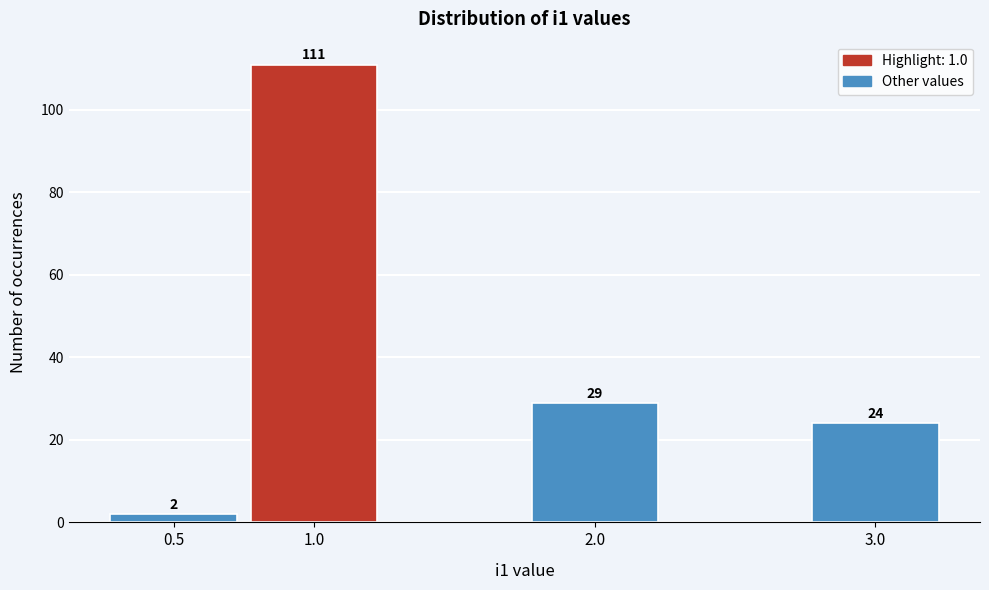

Reading left to right, transcribe all the data shown in this chart.

2	111	29	24